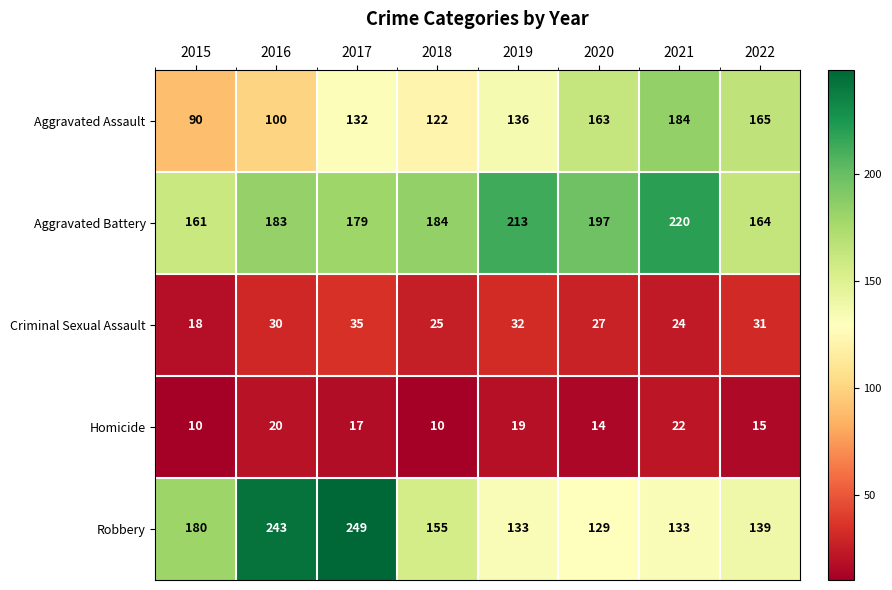

List the labels in order of Aggravated Battery value, smallest first.

2015, 2022, 2017, 2016, 2018, 2020, 2019, 2021